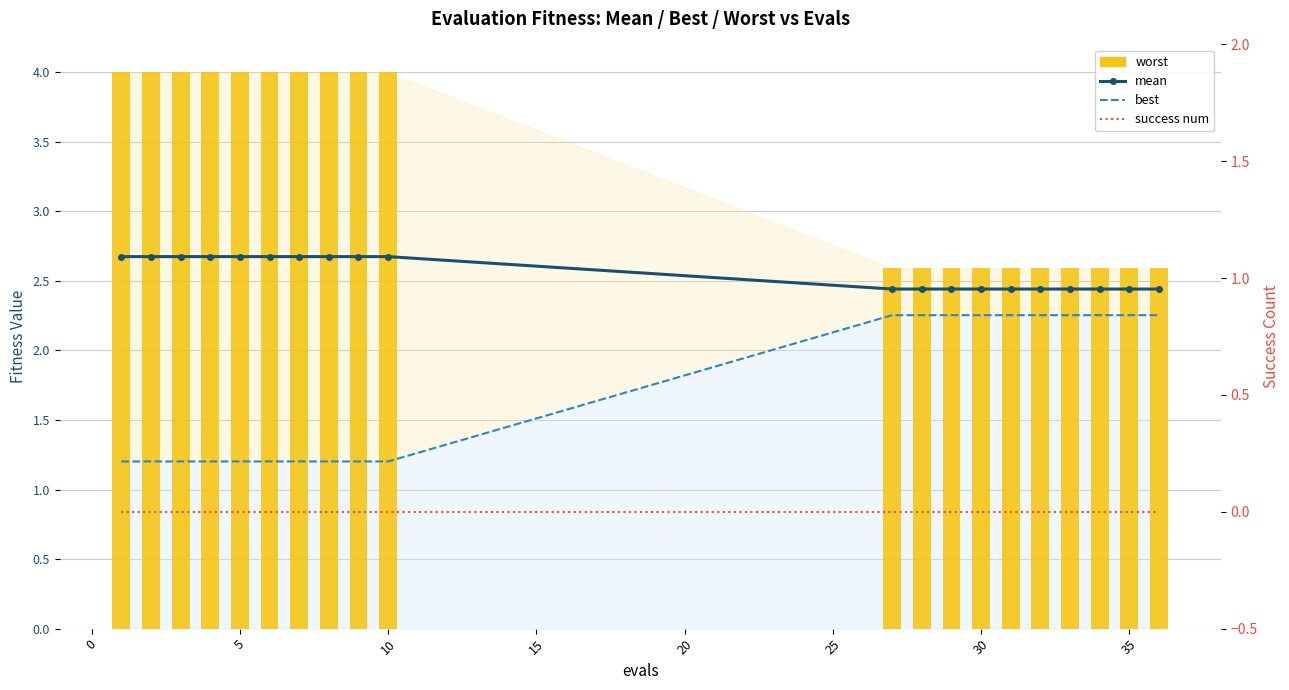

Is the value of worst at 18 greater than the value of success num at 10?

Yes